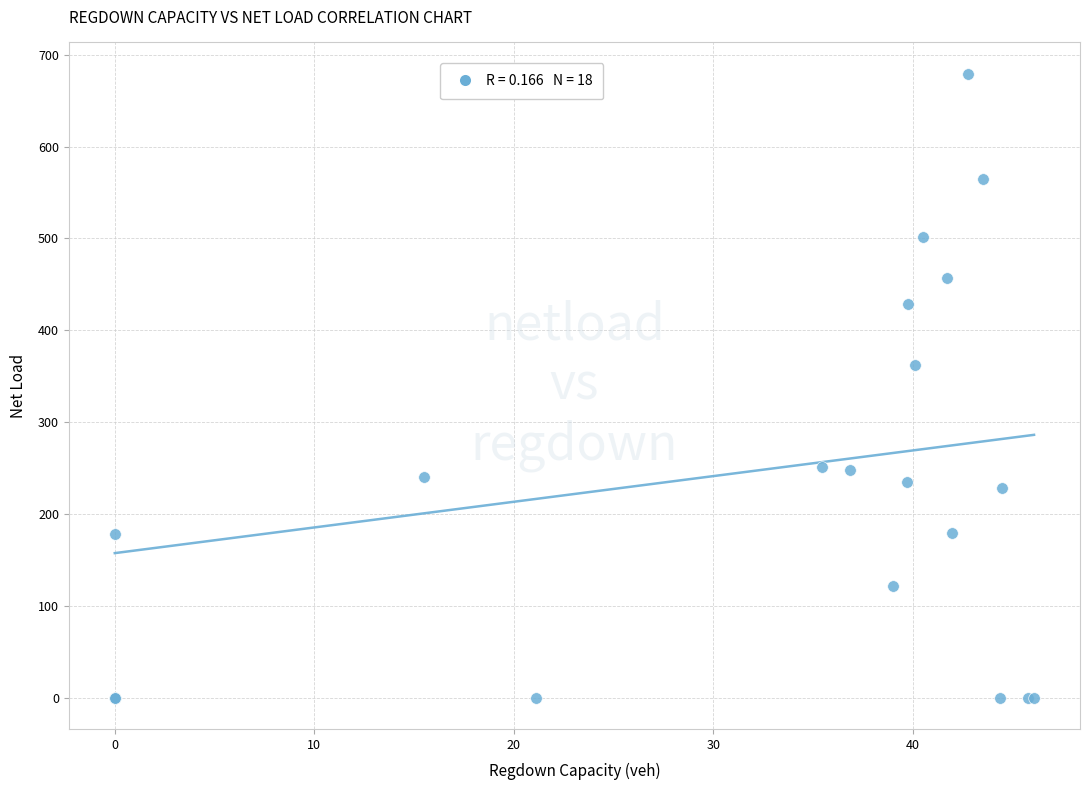

What Y value in the scatter plot is closest to 339?

362.3